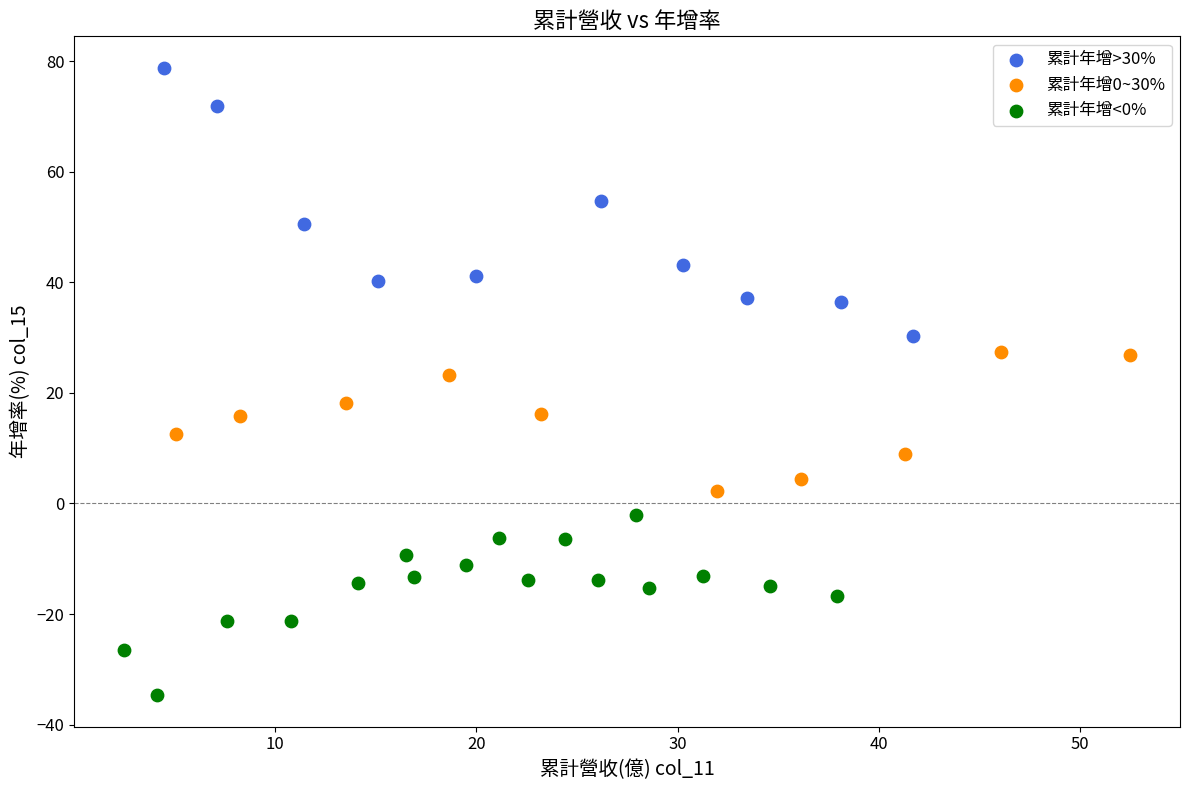

Which series reaches the maximum Y coordinate?

累計年增>30%